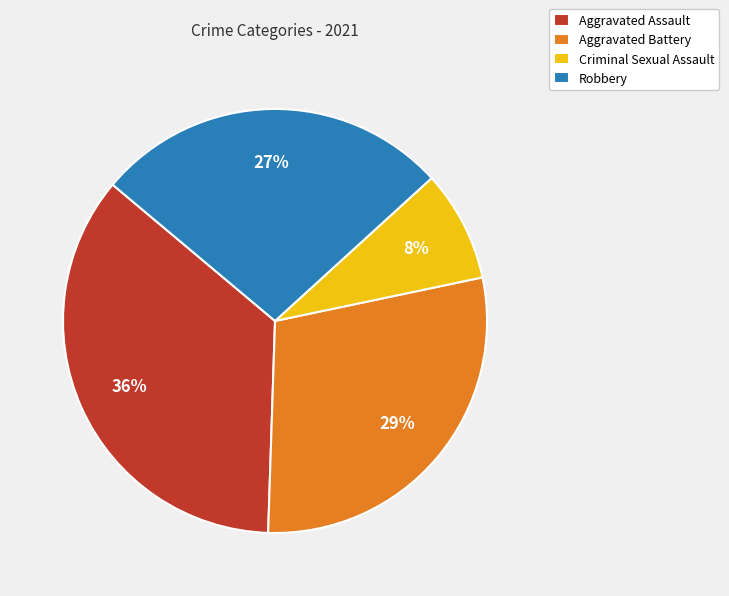

Does Robbery represent more than half of the total?

No